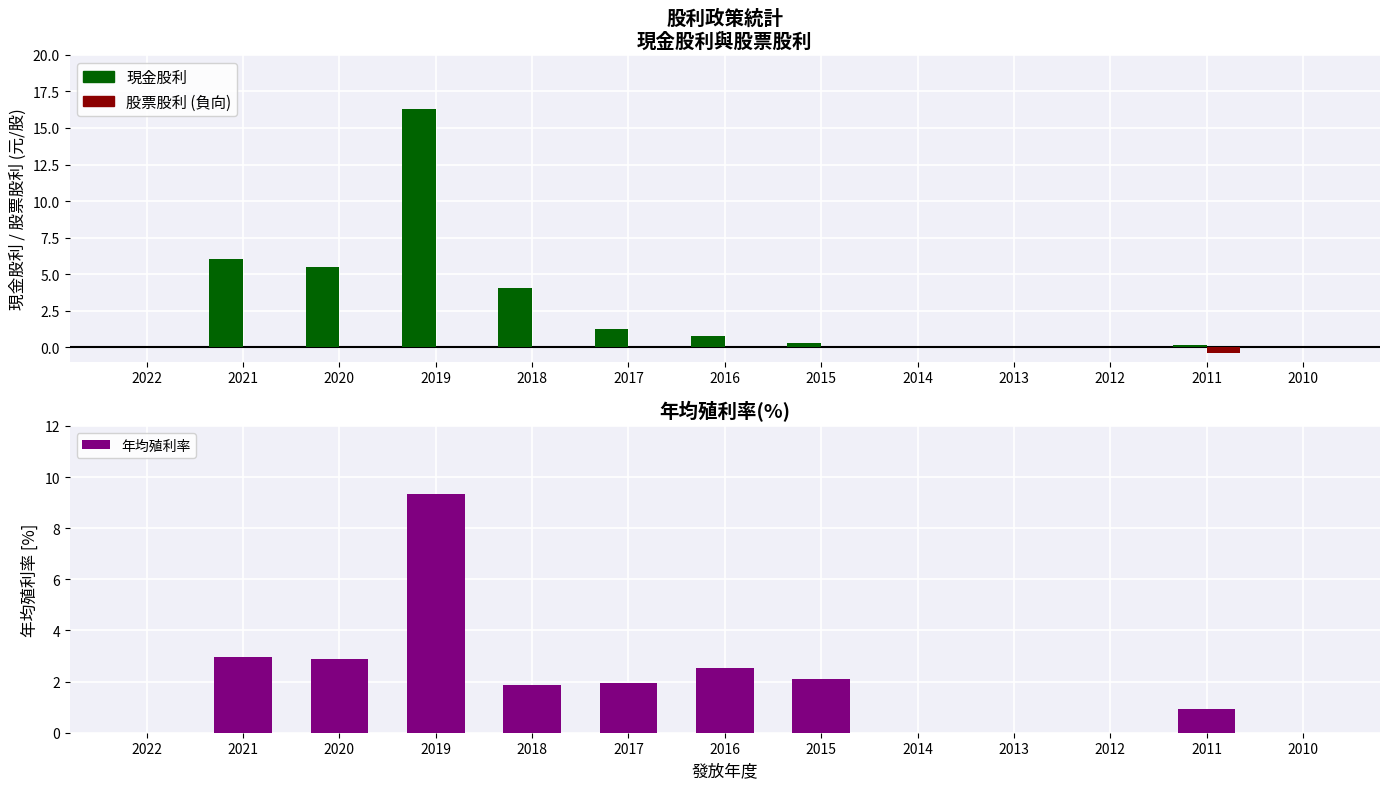

Which series has the largest total across all categories?

現金股利